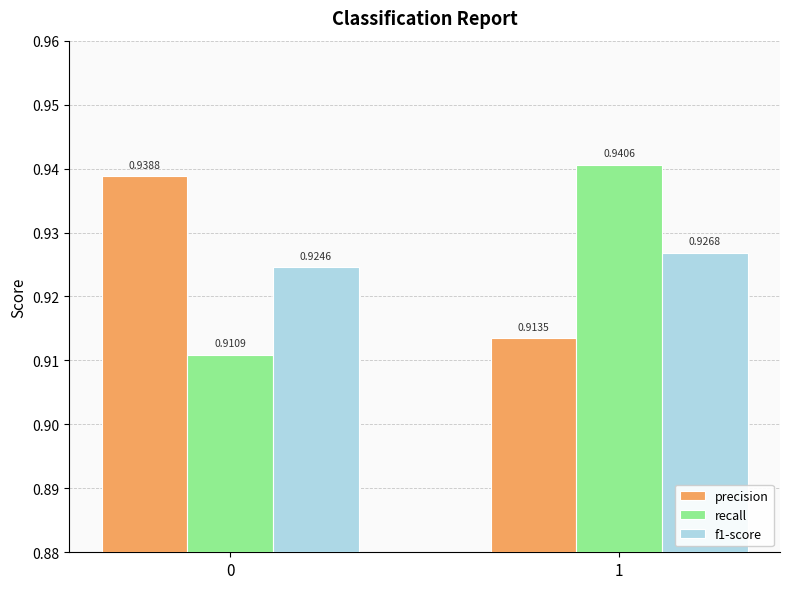

At how many categories does at least one series exceed 0?

2